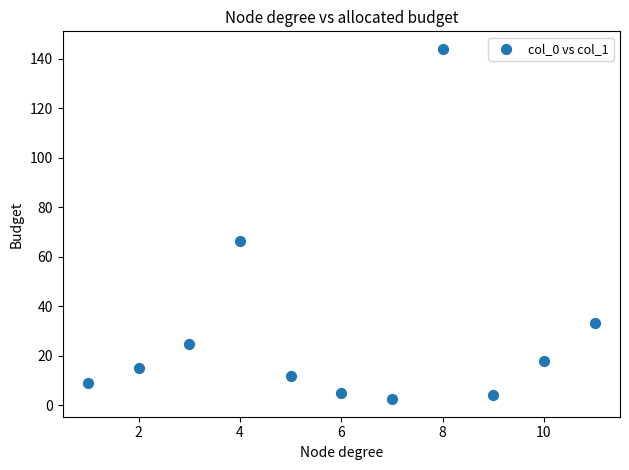

What Y value in the scatter plot is closest to 73?

66.5